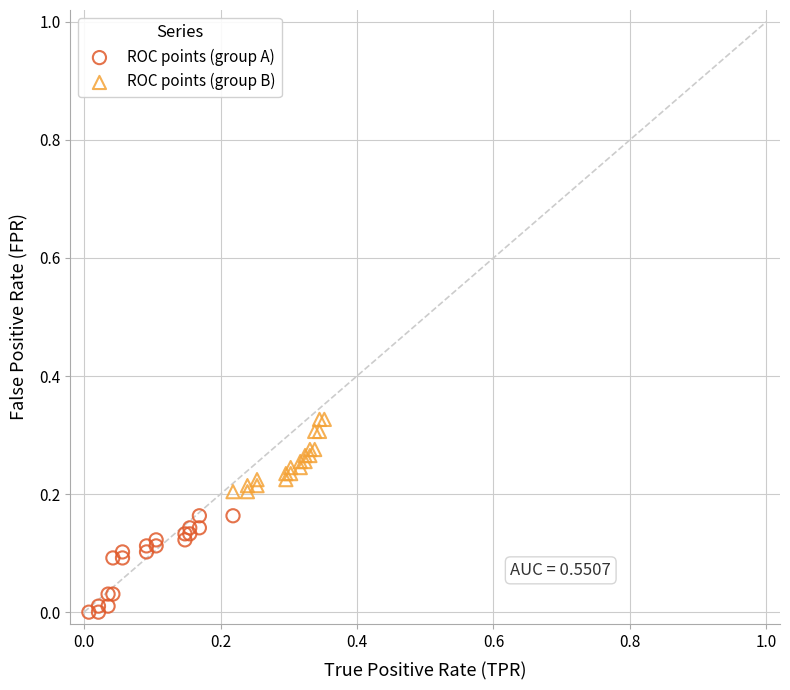

Which series contains the lowest Y value?

ROC points (group A)